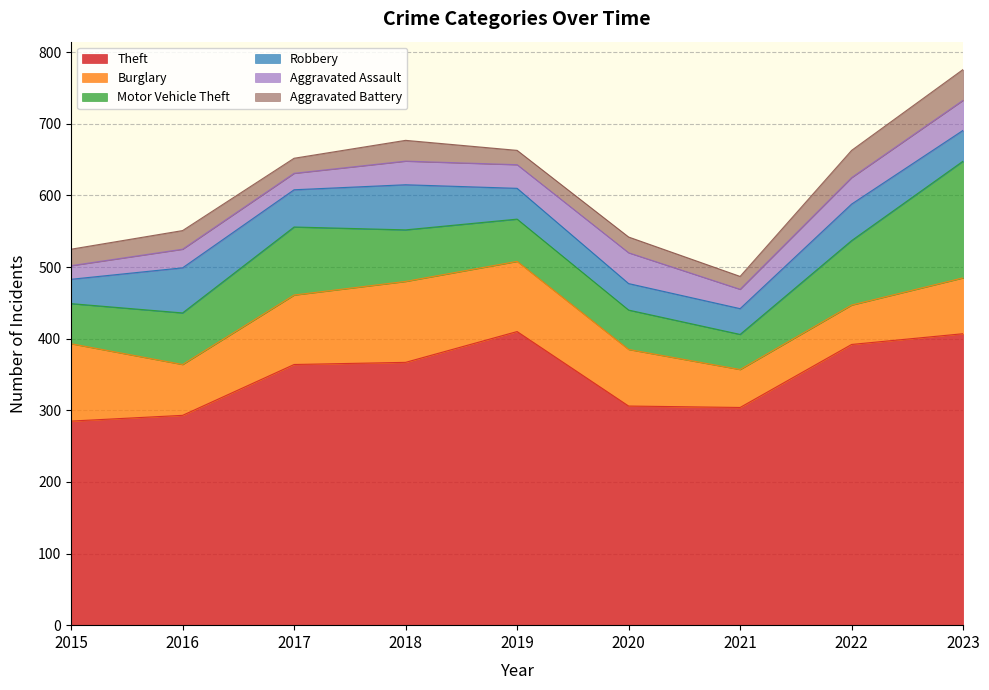

Reading right to left, transcribe all the data shown in this chart.

Theft: 407	392	304	306	410	367	364	293	285
Burglary: 78	55	53	79	98	113	97	71	108
Motor Vehicle Theft: 163	90	49	55	59	72	95	72	56
Robbery: 43	51	36	37	43	63	52	63	34
Aggravated Assault: 42	37	27	43	33	33	23	26	19
Aggravated Battery: 43	38	18	22	20	29	21	26	23